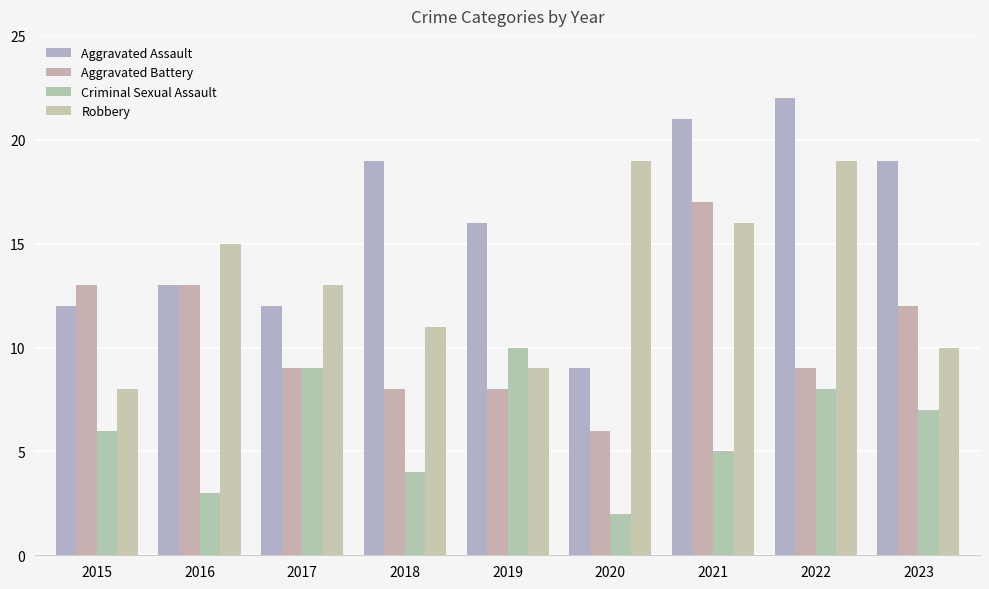

What is the difference between the second highest and second lowest values in the Robbery series?

10